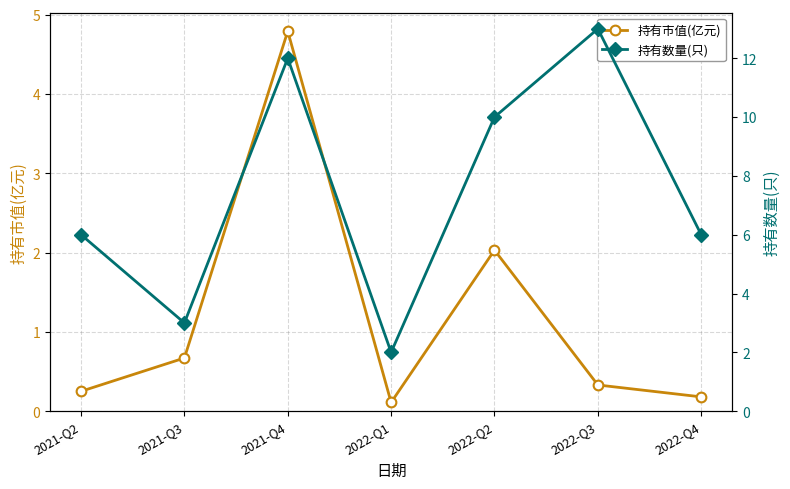

True or false: 持有市值(亿元) has more than 1 points higher than both neighbors.

True